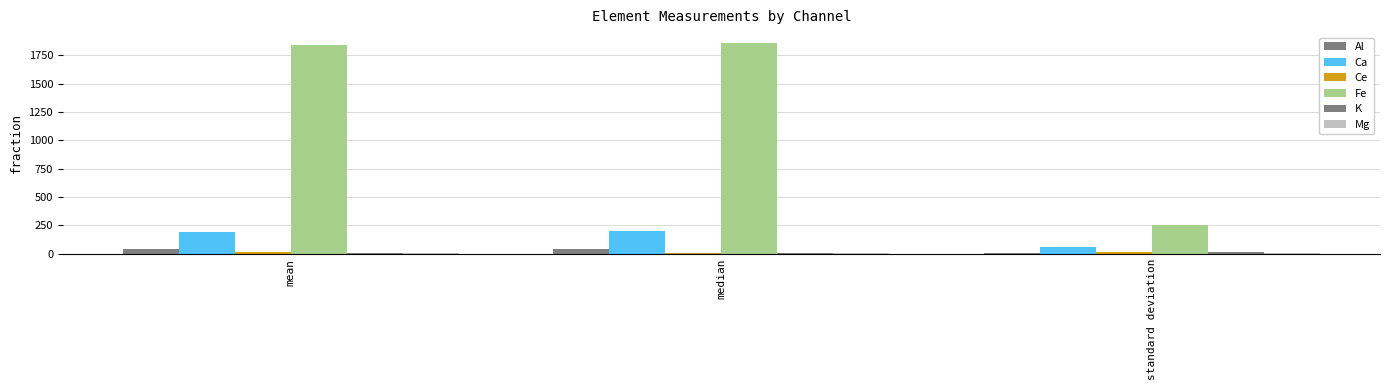

How many data points in Ca are above 194?

2